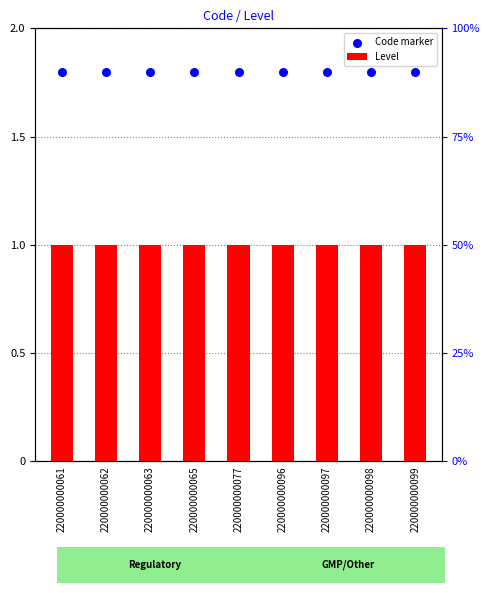

What is the total value across all series at 220000000061?

2.8